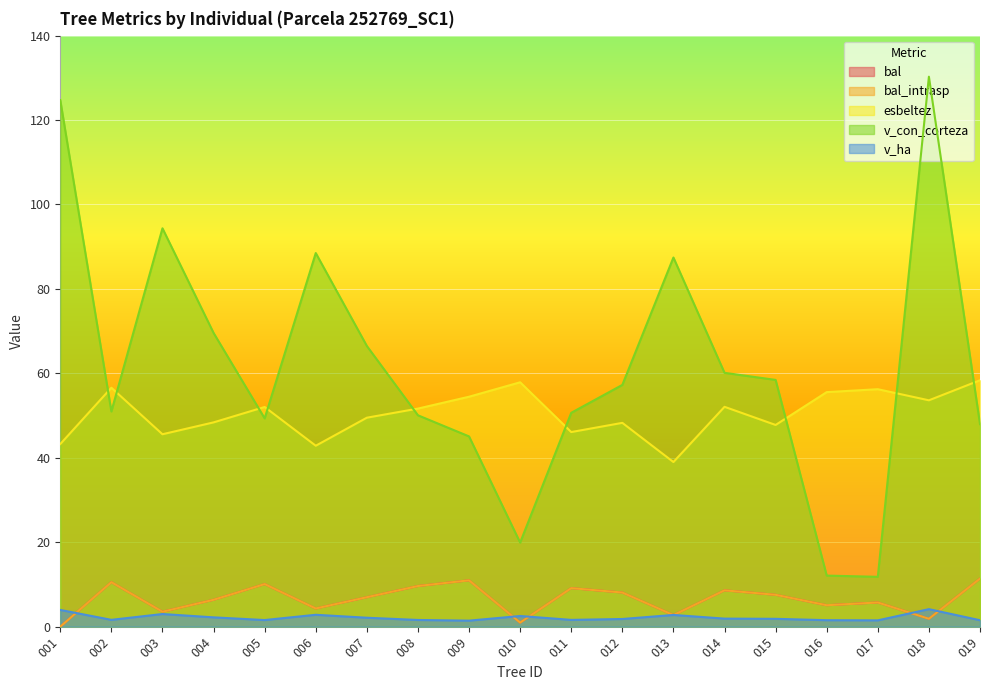

What is the difference between the second highest and second lowest values in the bal series?

10.0